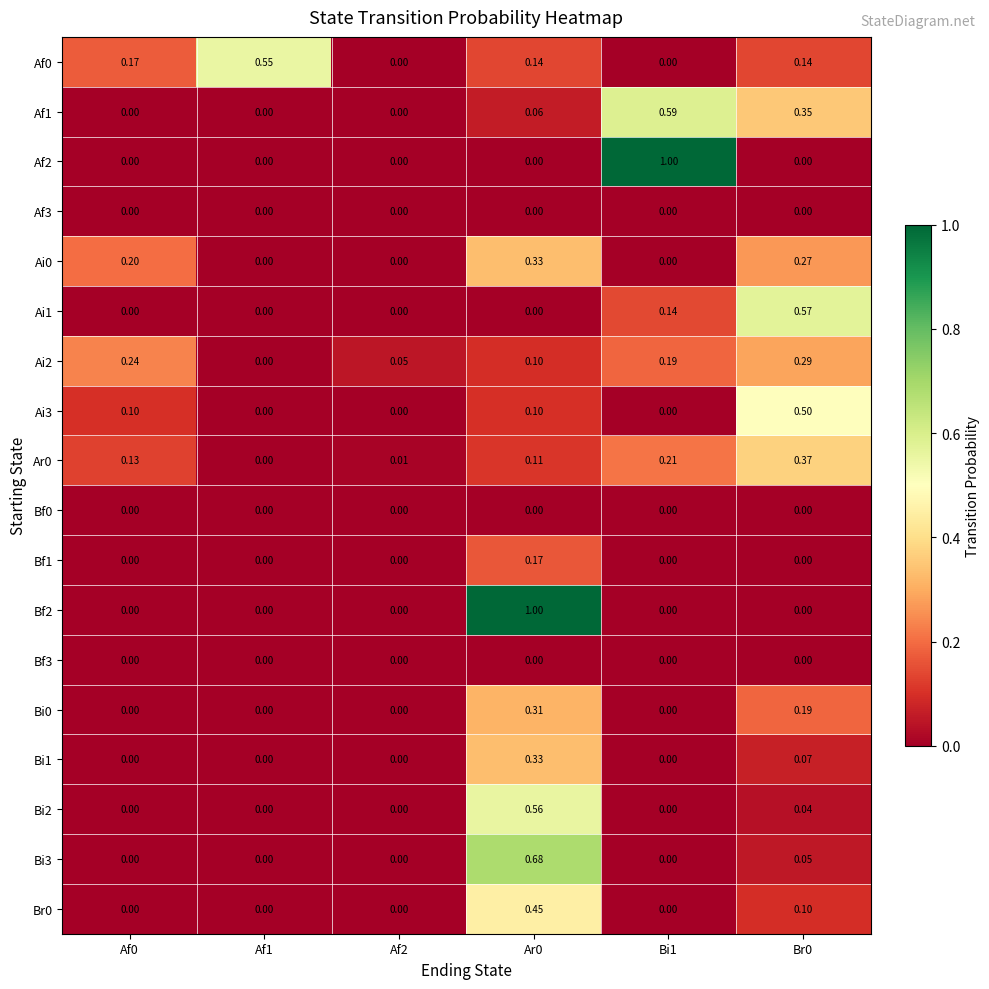

Is the value of Ai2 at Br0 greater than the value of Bi3 at Bi1?

Yes